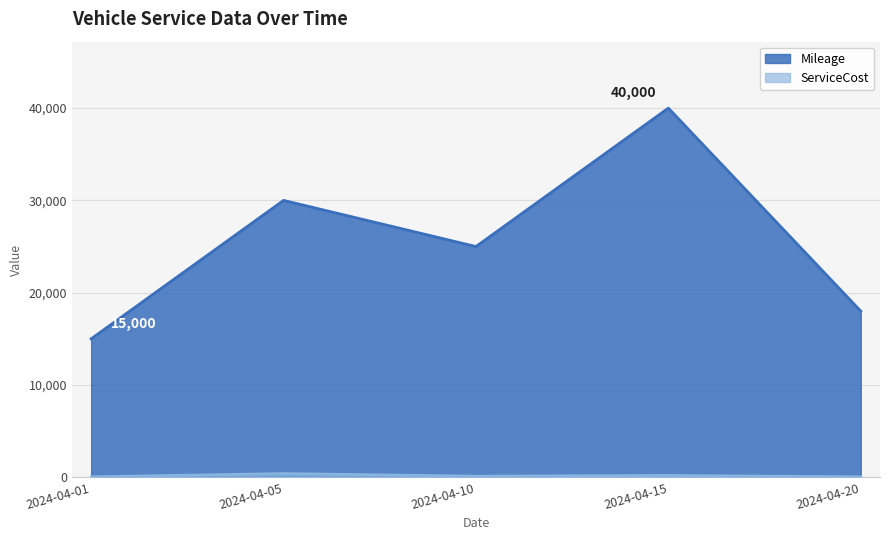

True or false: Mileage has more than 2 interior local peaks.

False